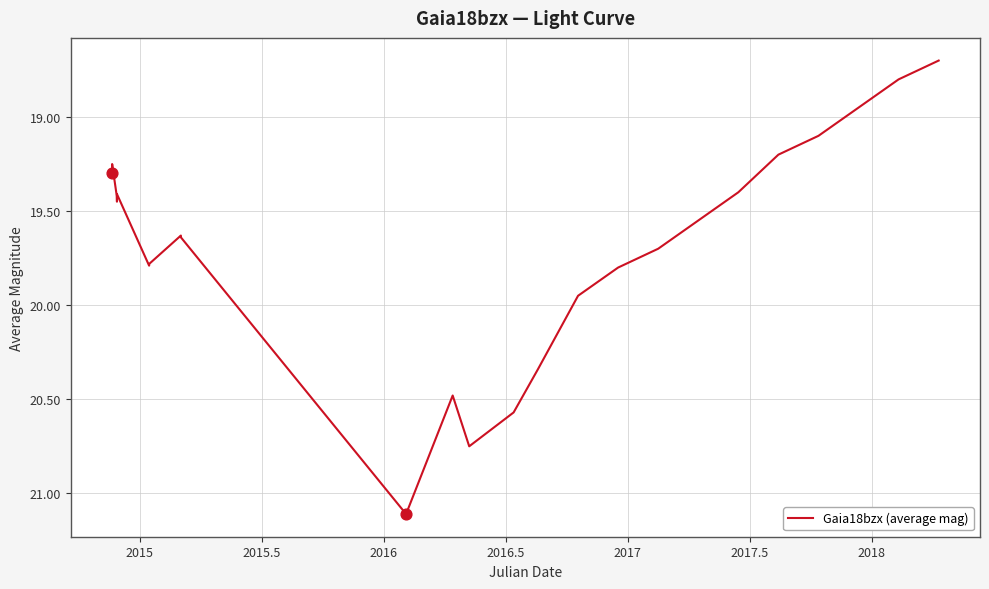

What is the maximum value shown in the chart?

21.1